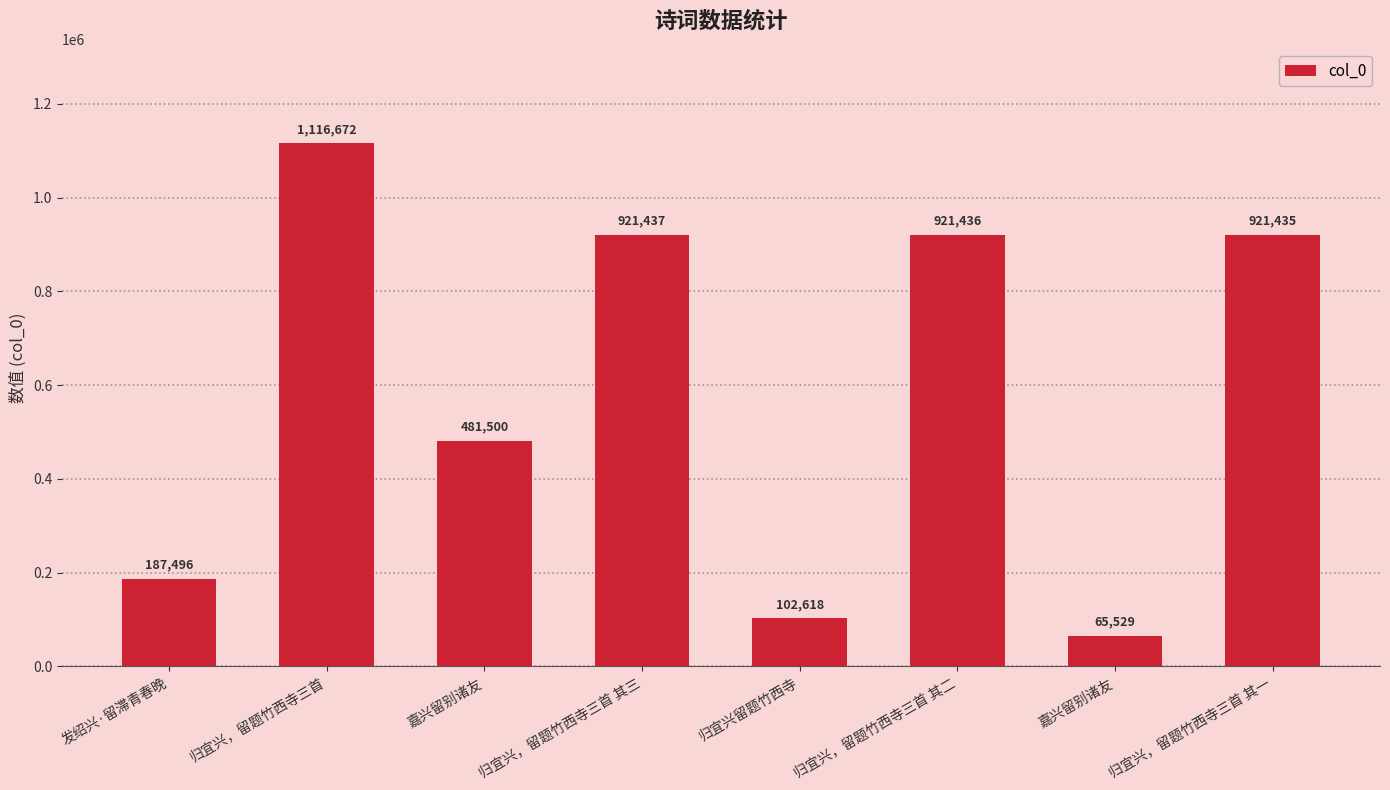

Reading left to right, extract all data points from this chart.

187496	1116672	481500	921437	102618	921436	65529	921435